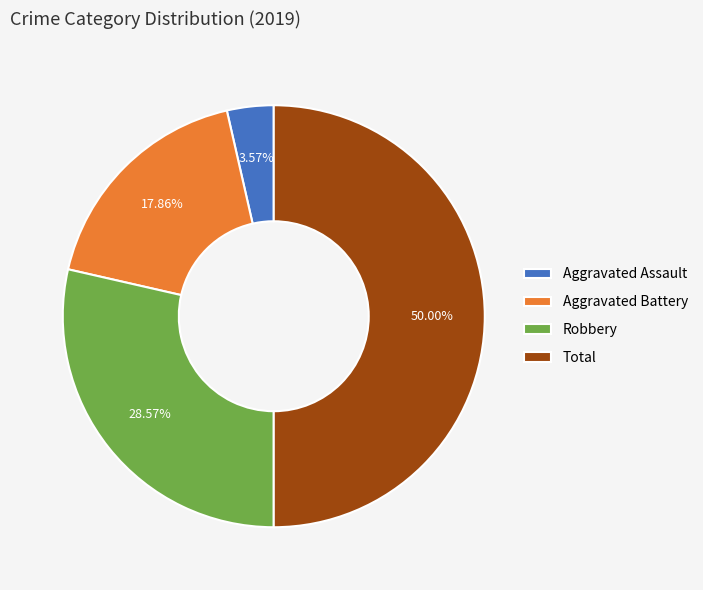

Rank the categories by value from highest to lowest.

Total, Robbery, Aggravated Battery, Aggravated Assault